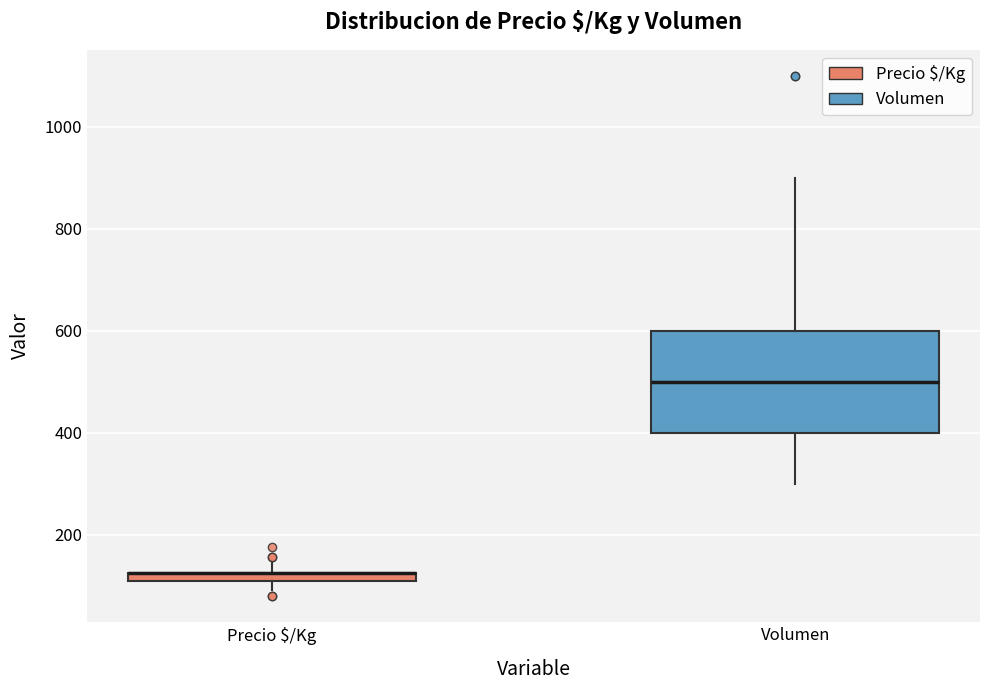

Comparing the boxes themselves (not the whiskers), which one is the tallest?

Volumen